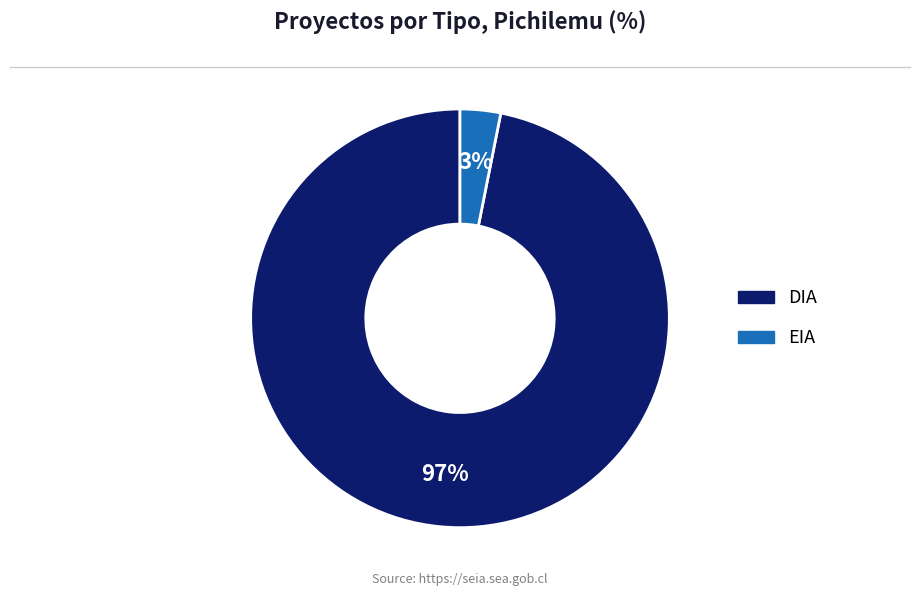

Which slice is the largest?

DIA